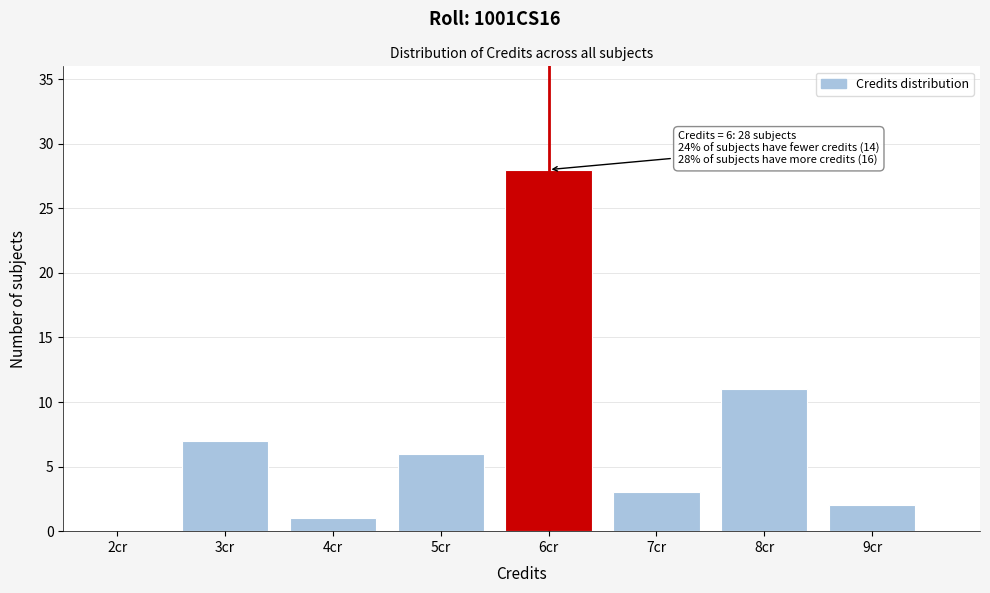

Over which range of the x-axis is the bar tallest?

5.5 to 6.5